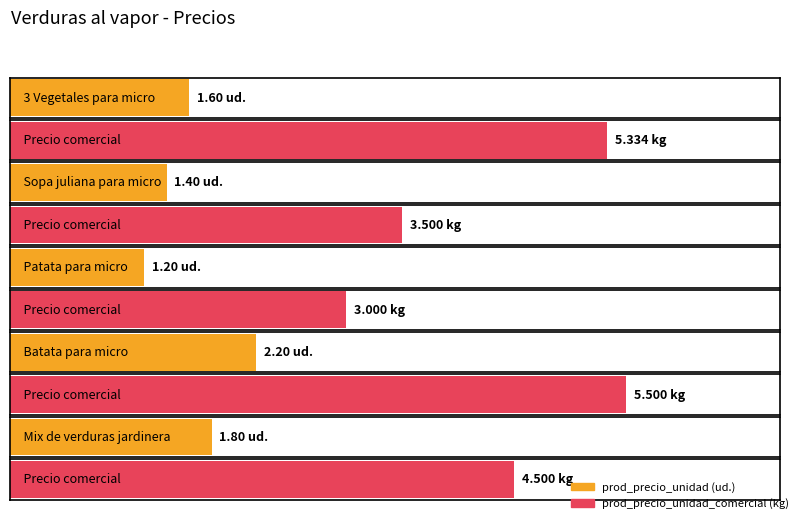

What is the label of the 1st bar from the left?

3 Vegetales para micro